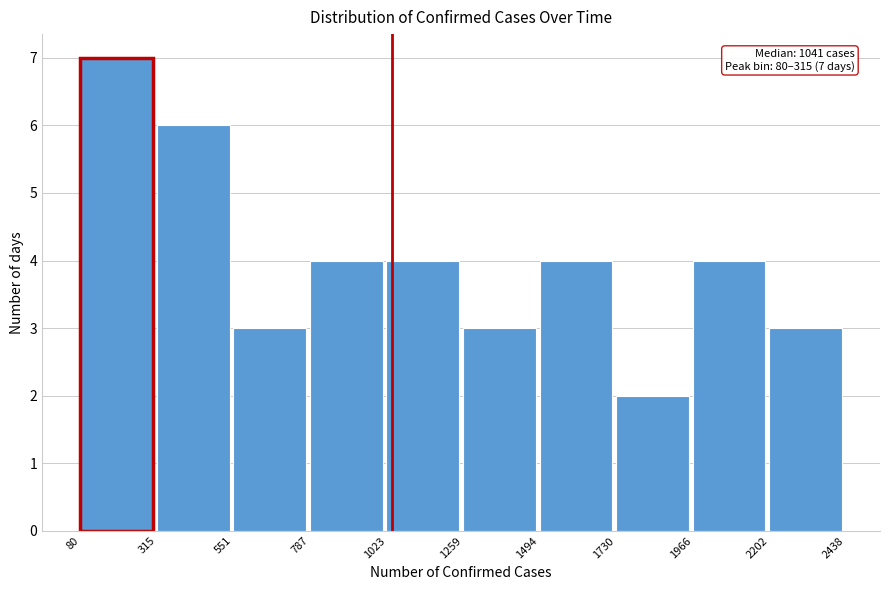

Over which range of the x-axis is the bar tallest?

80 to 315